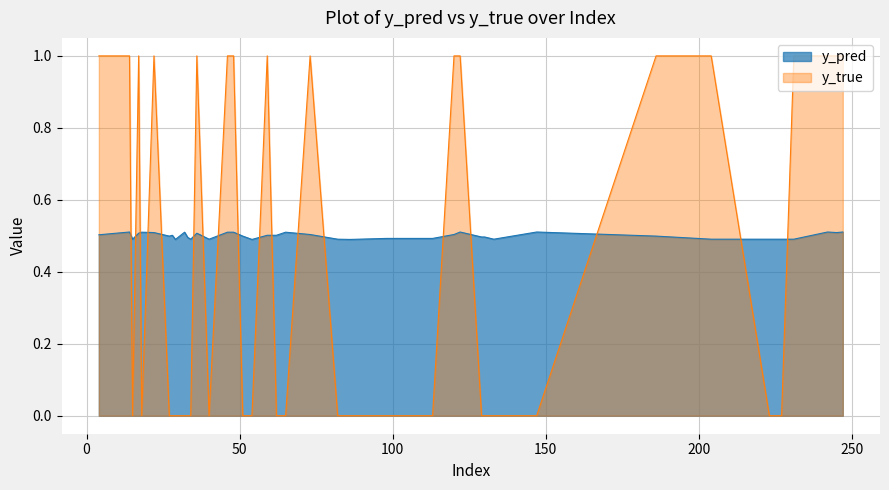

Which series ends up on top after the final intersection of y_pred and y_true?

y_true